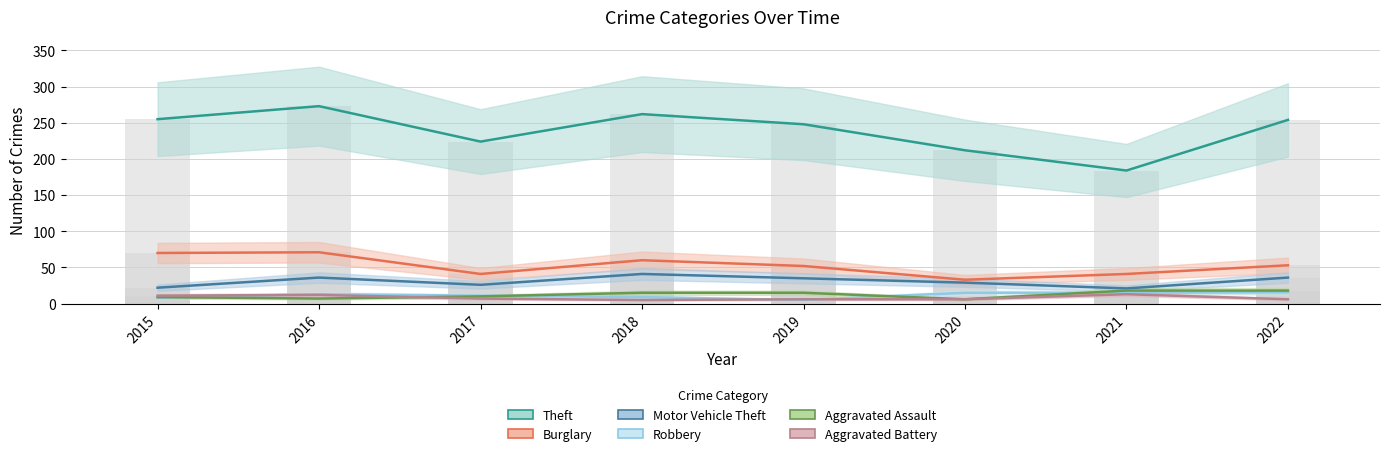

At how many categories does at least one series exceed 62?

8